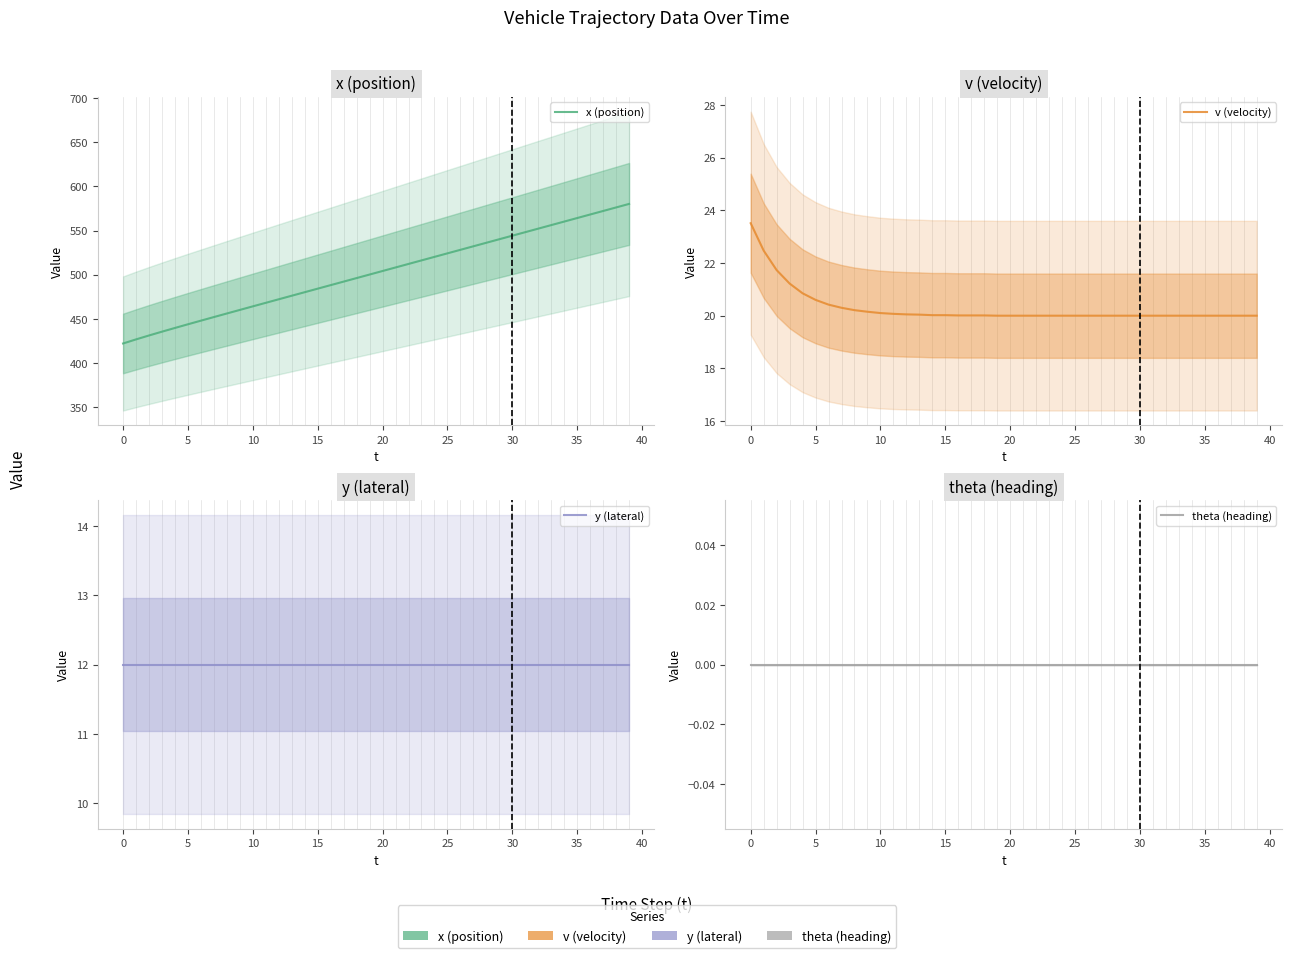

What value does the v (velocity) series have at 34?

20.0